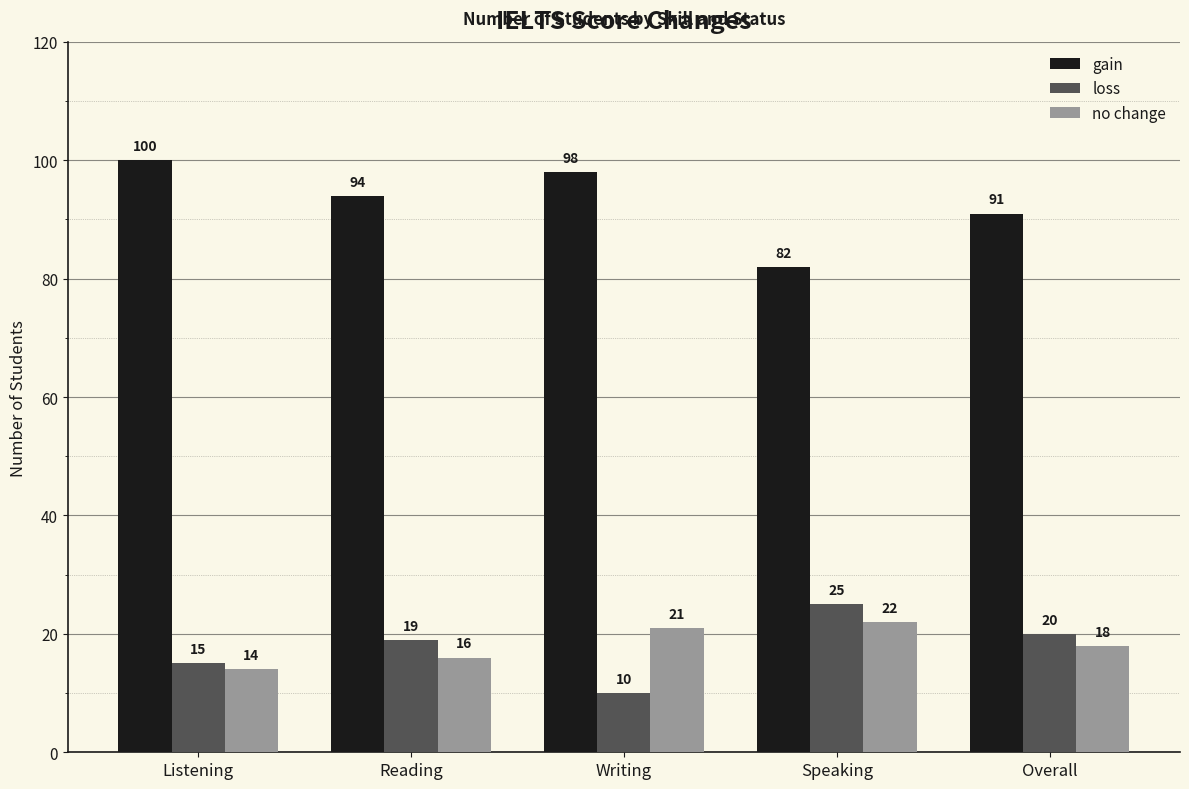

The gain series shows 30 at Overall. True or false?

False